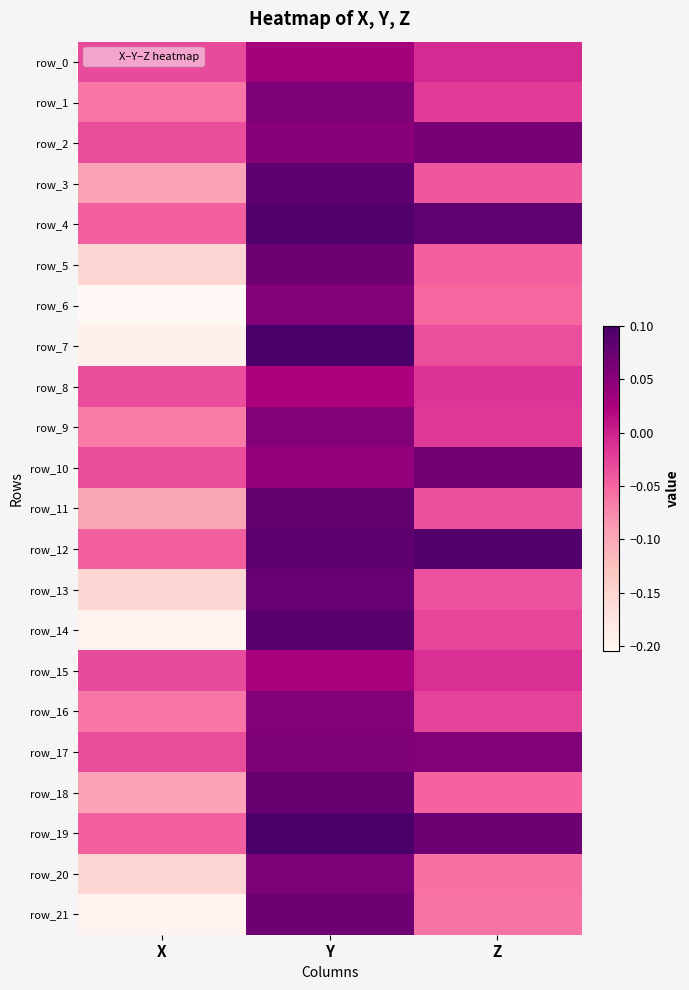

Rank the series by their maximum value, from highest to lowest.

row_19, row_7, row_4, row_12, row_14, row_3, row_11, row_18, row_13, row_5, row_21, row_10, row_2, row_20, row_17, row_1, row_6, row_16, row_9, row_0, row_15, row_8